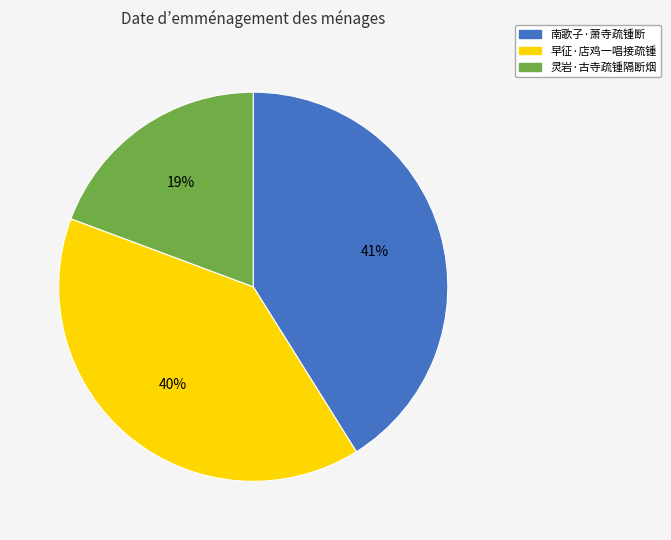

To the nearest percent, what is the difference between the largest and smallest slice percentages?

22%